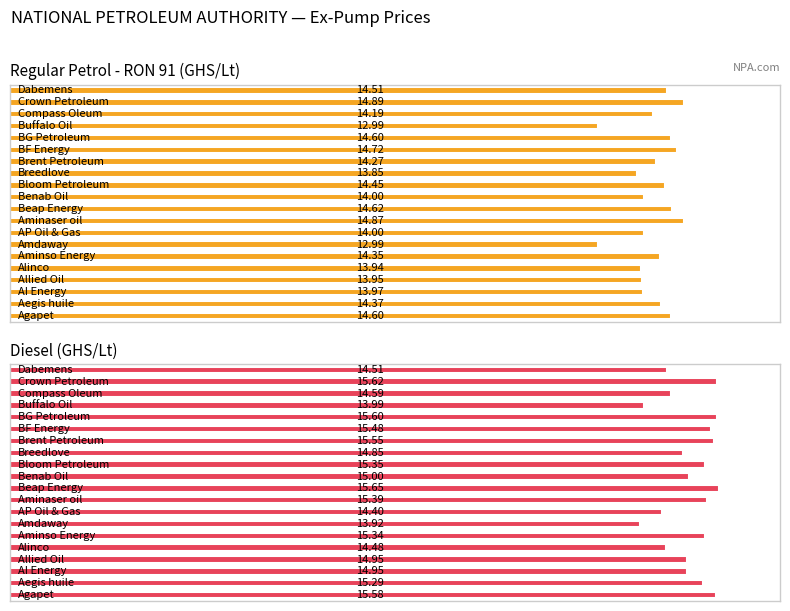

Rank the categories by Regular Petrol - RON 91 (GHS/Lt) value from lowest to highest.

6, 16, 12, 4, 3, 2, 7, 10, 17, 13, 5, 1, 11, 19, 0, 15, 9, 14, 8, 18